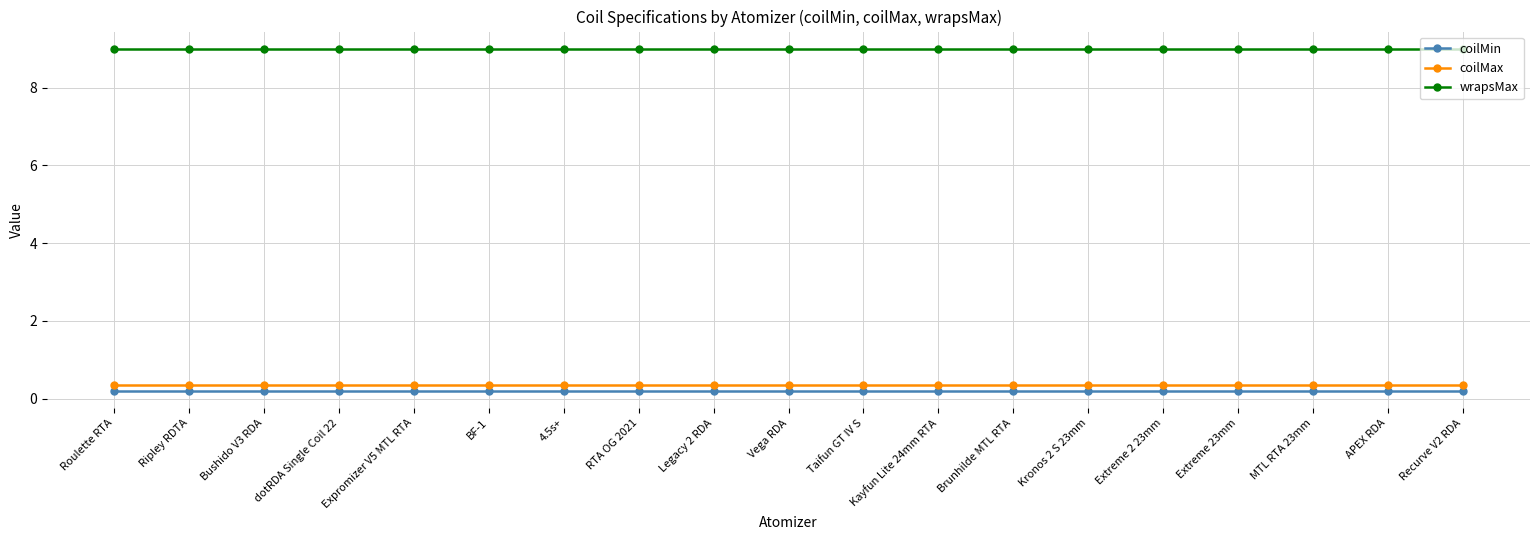

The coilMax series shows 0.3 at Extreme 23mm. True or false?

True